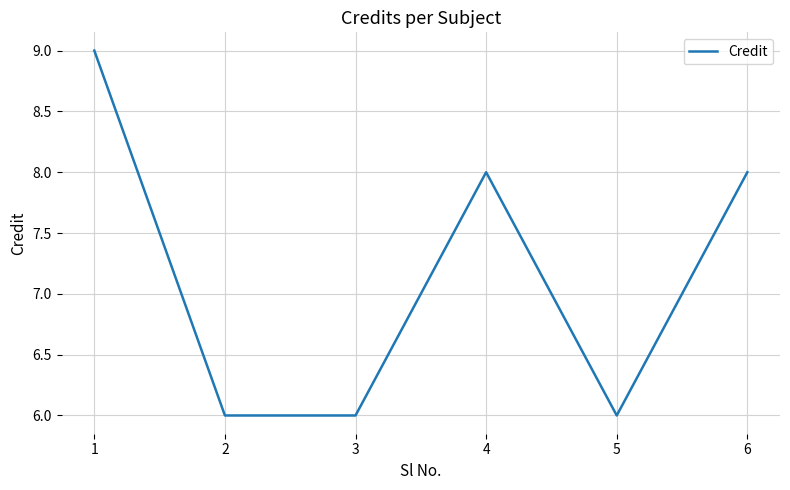

What is the sum of the values at 2 and 4?

14